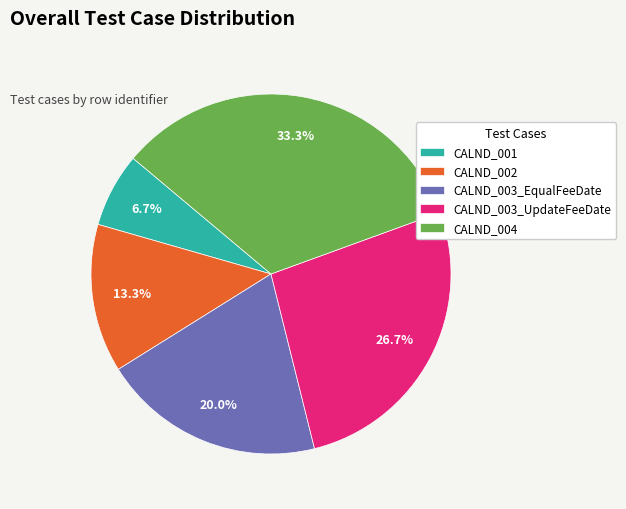

To the nearest percent, what is the difference between the CALND_003_EqualFeeDate and CALND_002 slice percentages?

7%